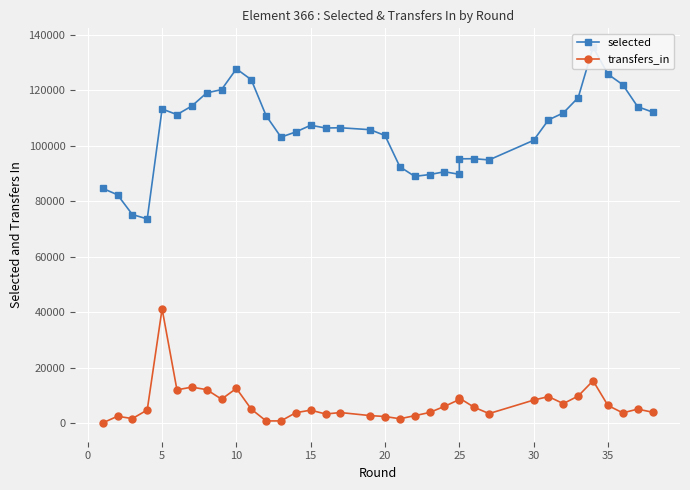

What is the sum of all transfers_in values?

243226